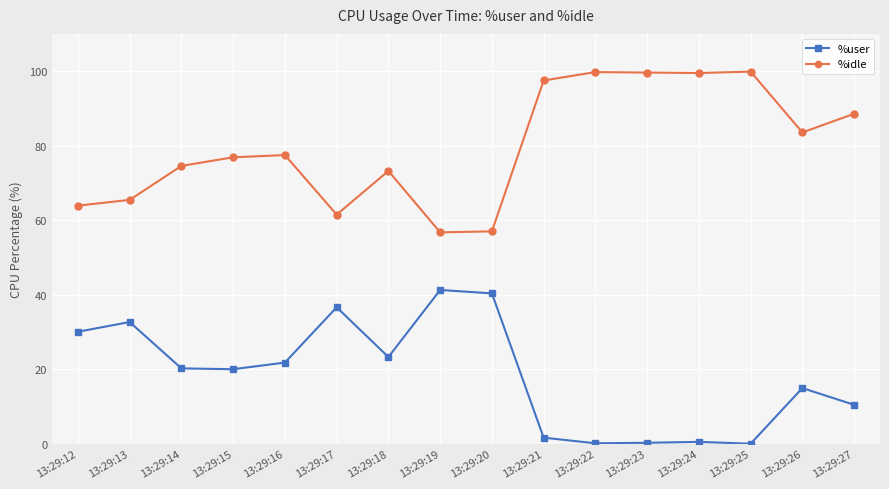

Which series has the widest spread of values?

%idle